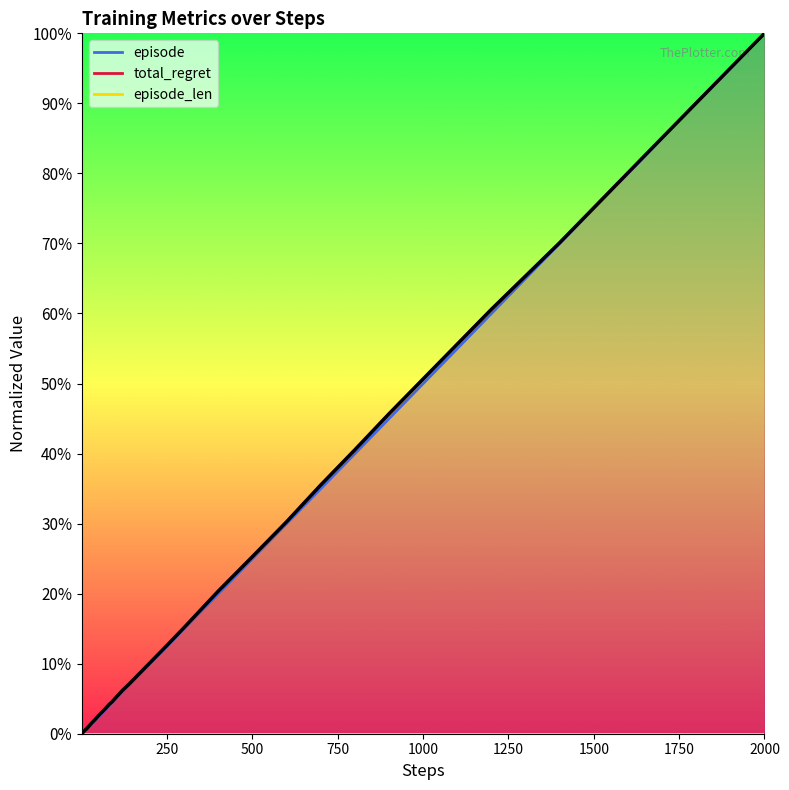

Which series has the largest total across all categories?

total_regret